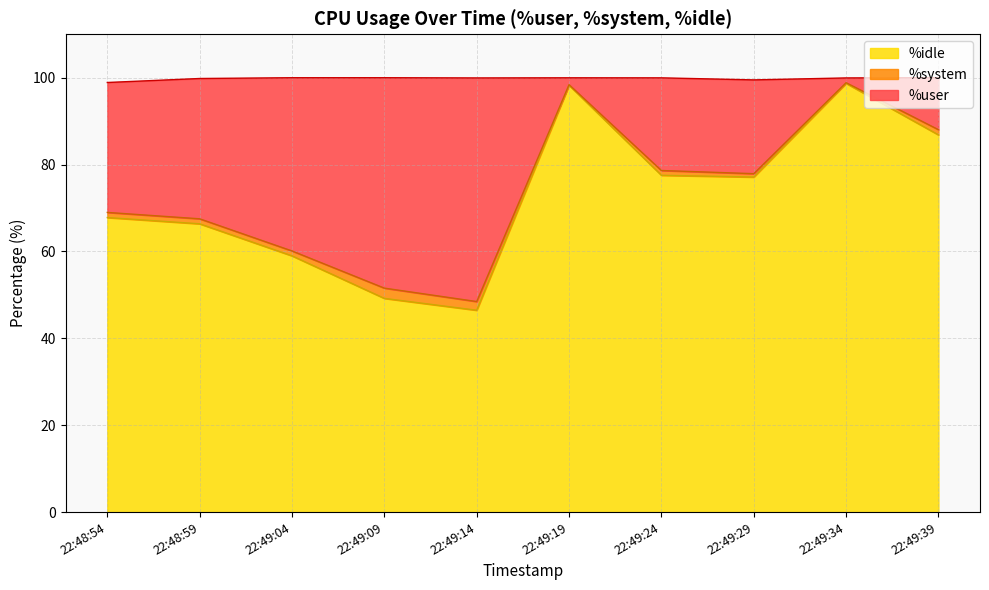

Does the chart display data point markers on the line(s)?

No